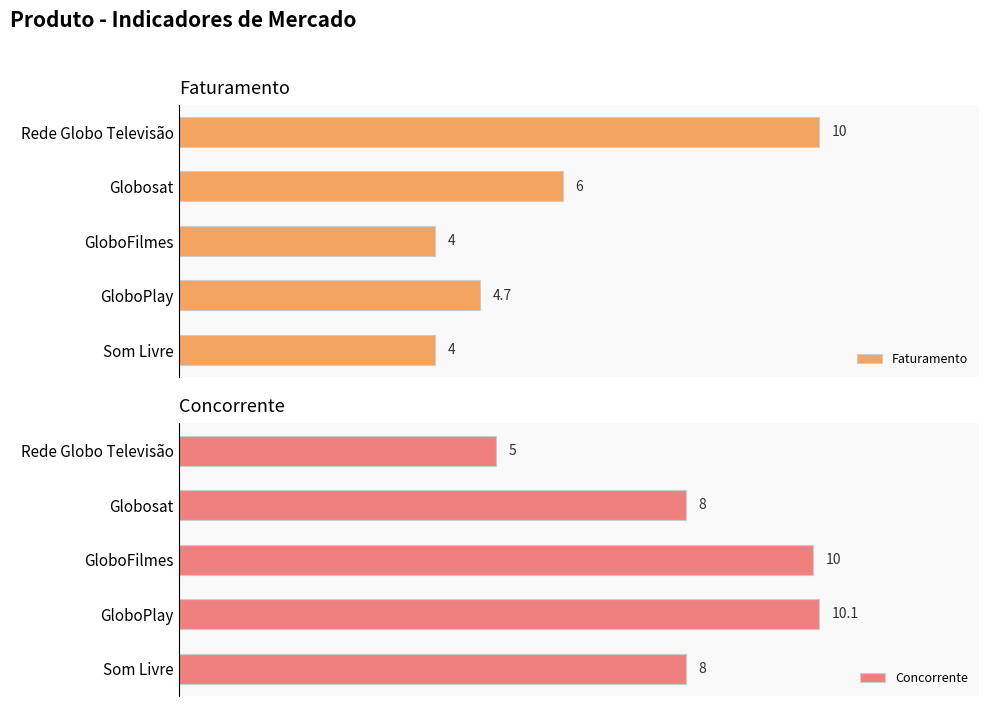

Which series has the largest total across all categories?

Concorrente